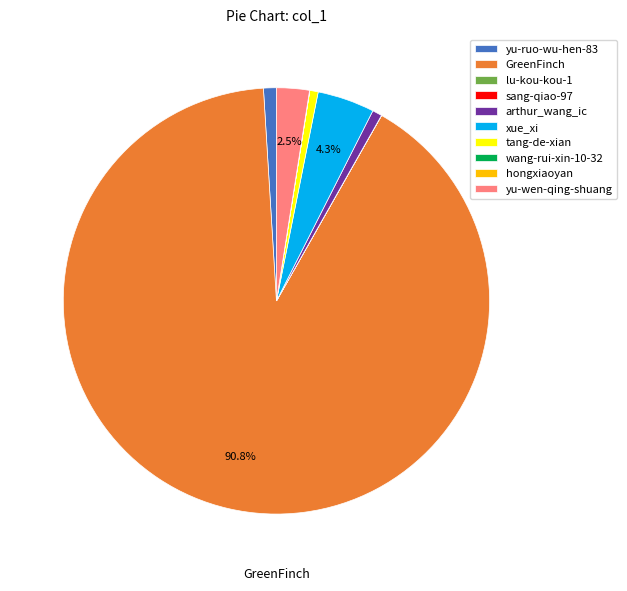

Which category has the biggest portion of the pie?

GreenFinch